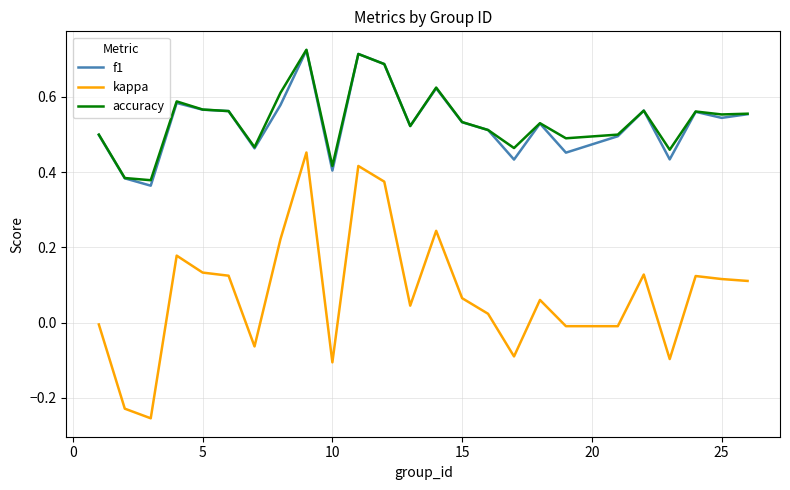

True or false: accuracy and kappa intersect in this chart.

False